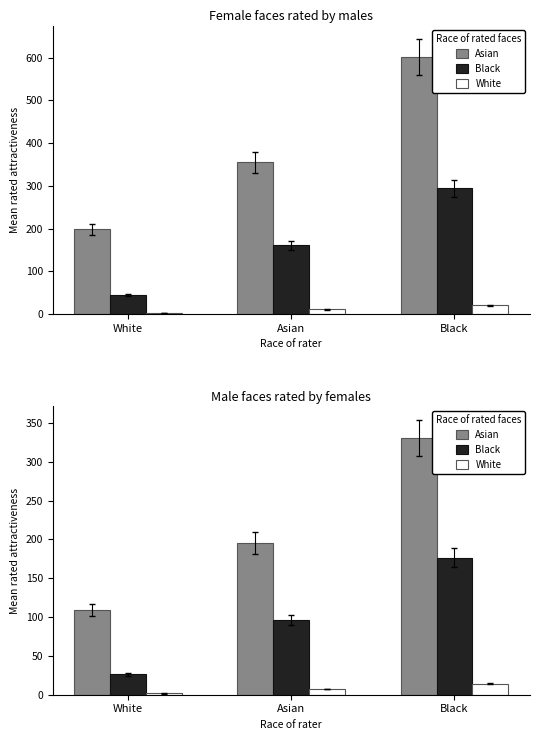

Rank the categories by Black value from highest to lowest.

Black, Asian, White